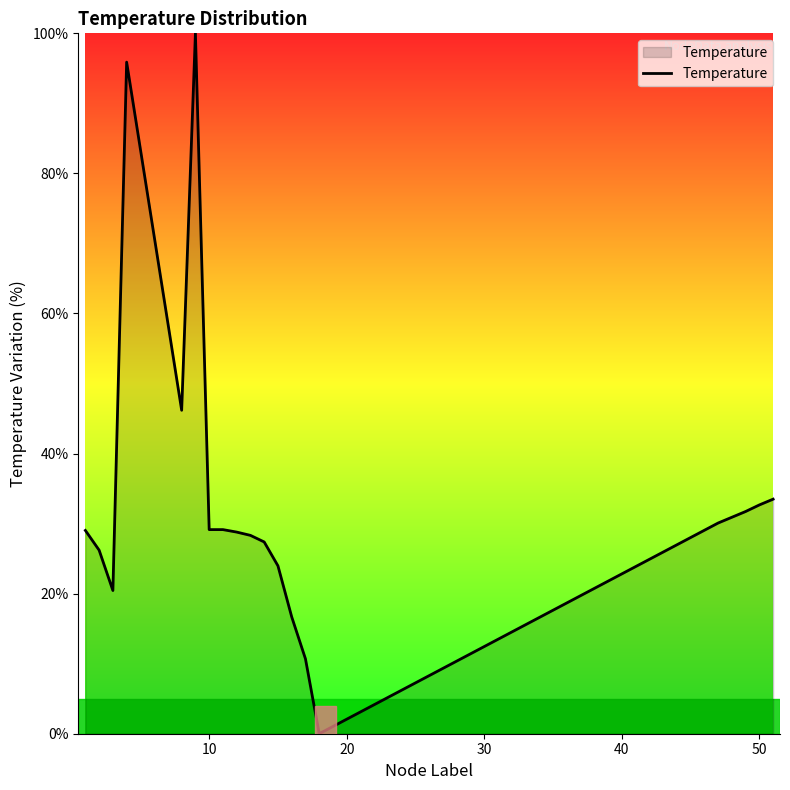

What is the maximum value shown in the chart?

100.0